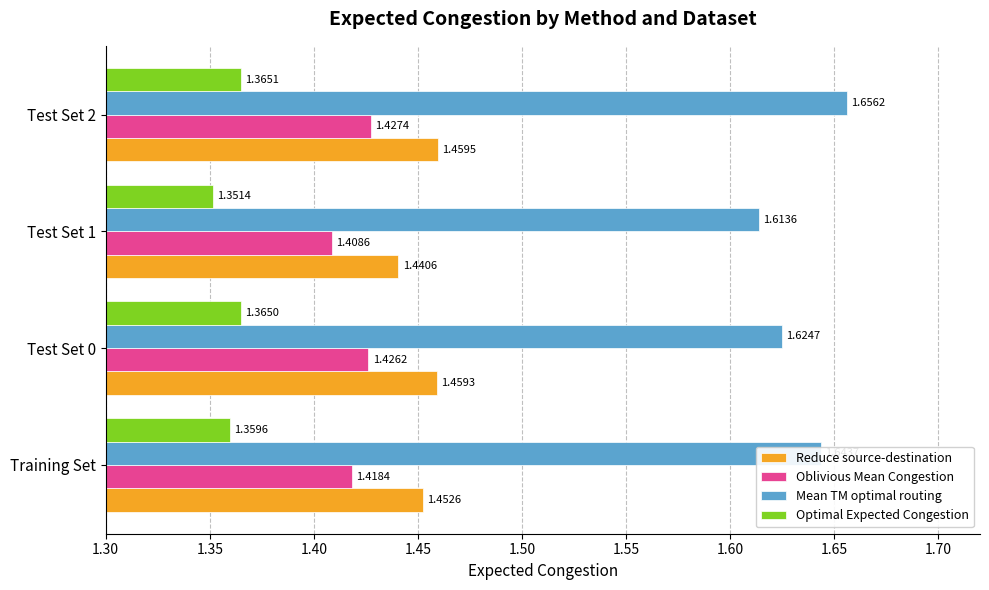

Which series has the widest spread of values?

Mean TM optimal routing